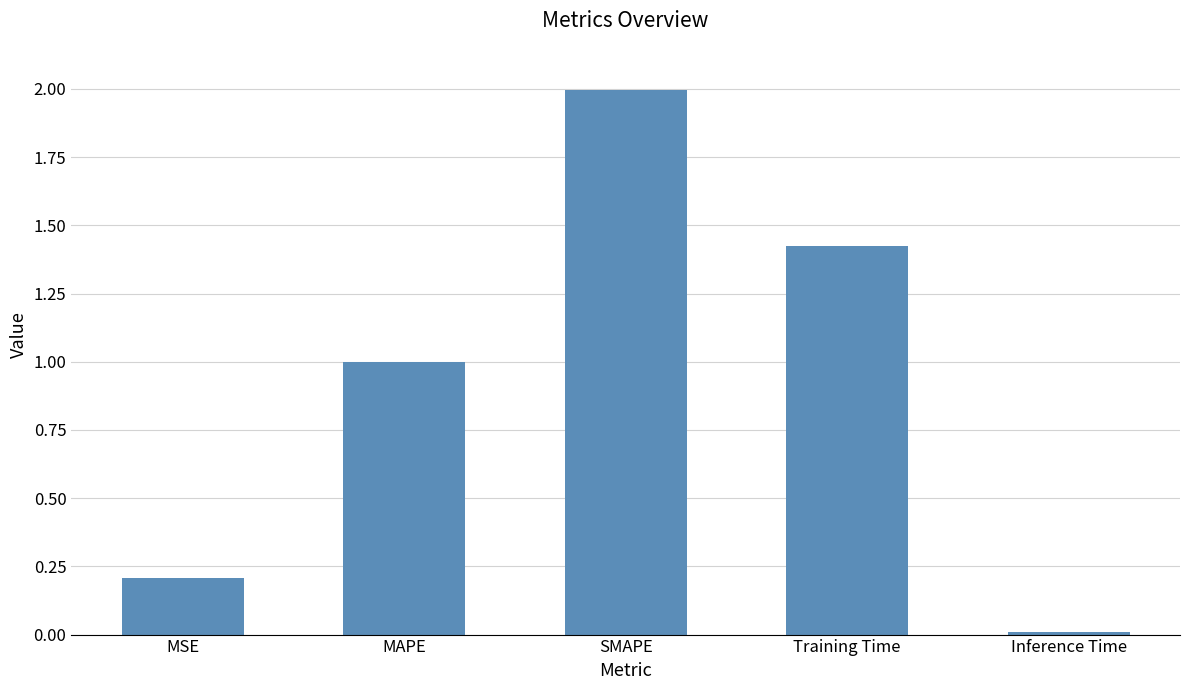

How many bars are there in total?

5